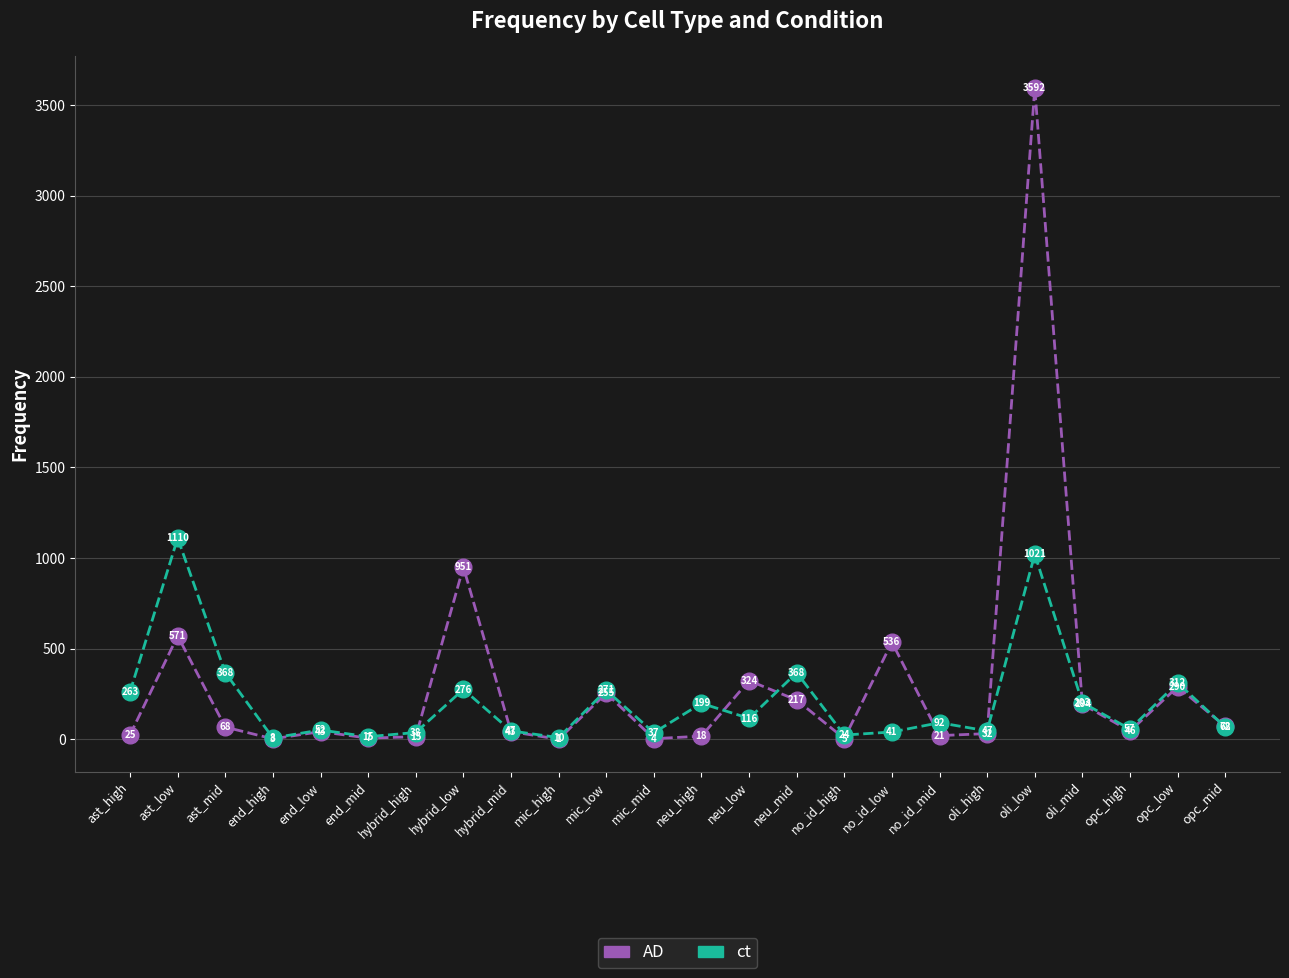

Rank the series at opc_low from lowest to highest value.

AD, ct